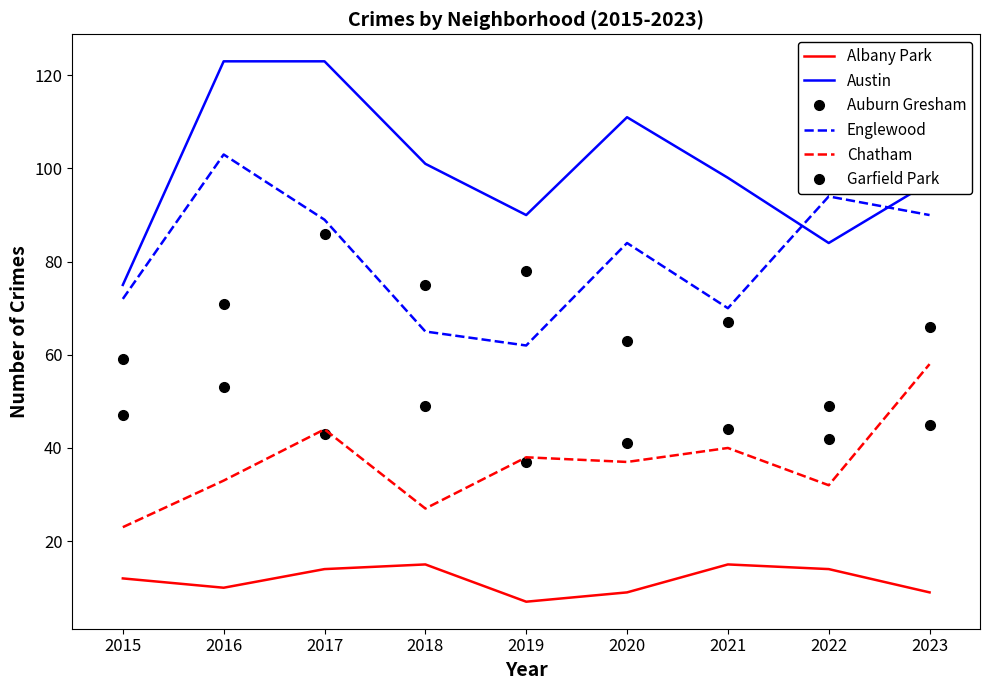

Rank the series by their maximum value, from highest to lowest.

Austin, Englewood, Garfield Park, Chatham, Auburn Gresham, Albany Park